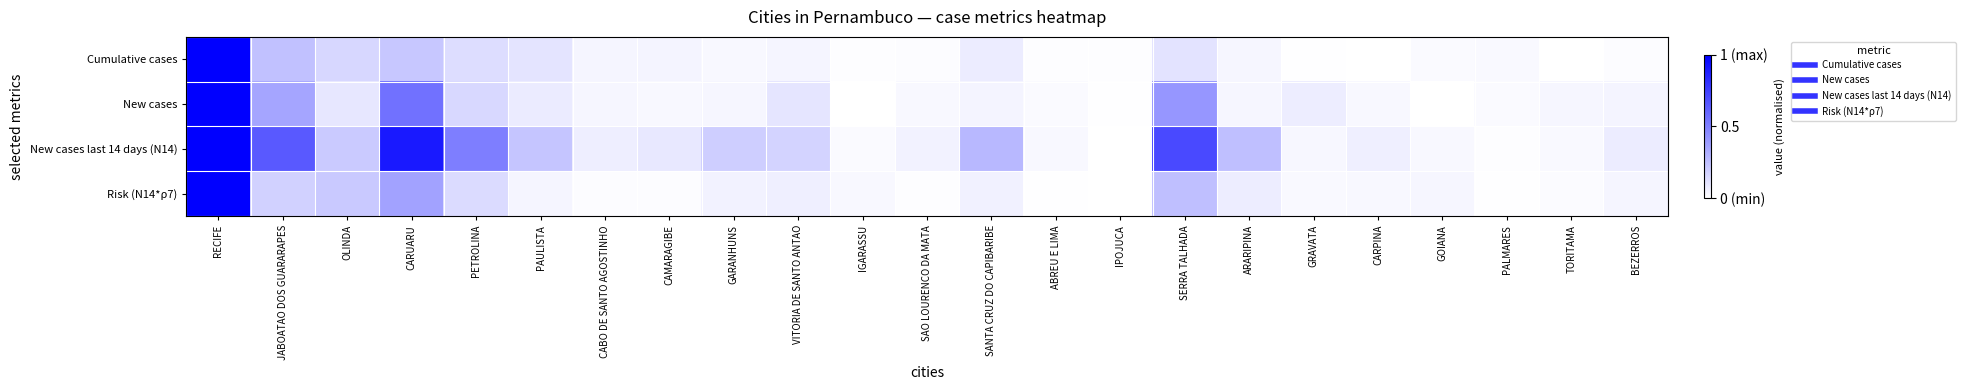

Which series has the largest total across all categories?

New cases last 14 days (N14)